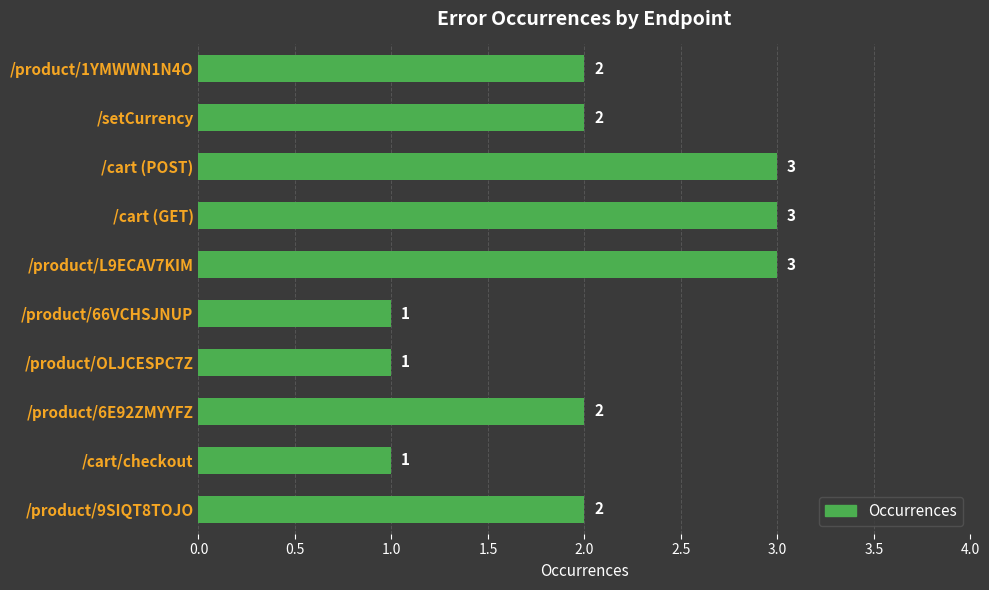

The chart shows a value of 1 at /cart (POST). True or false?

False